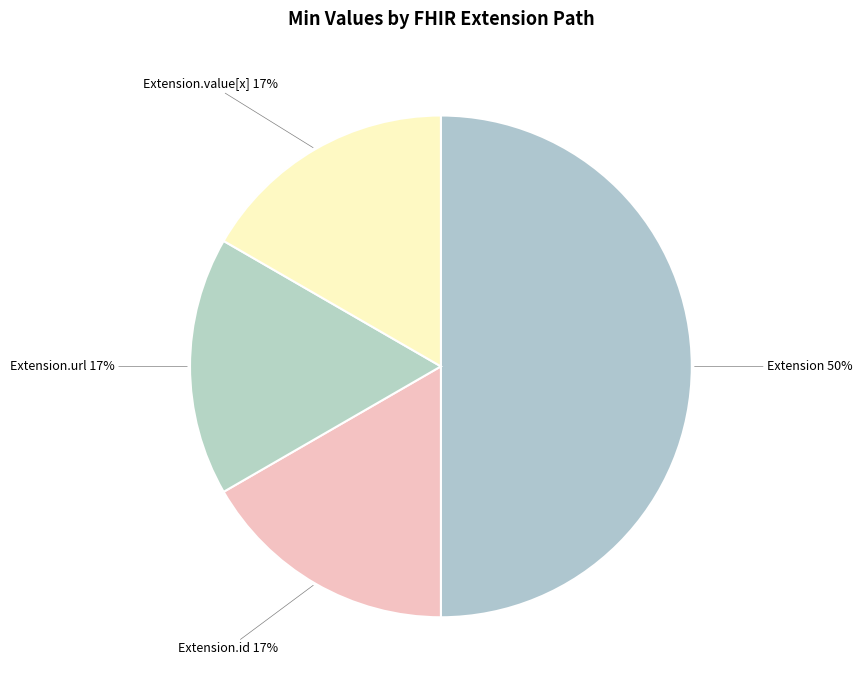

How many slices are in this pie chart?

4